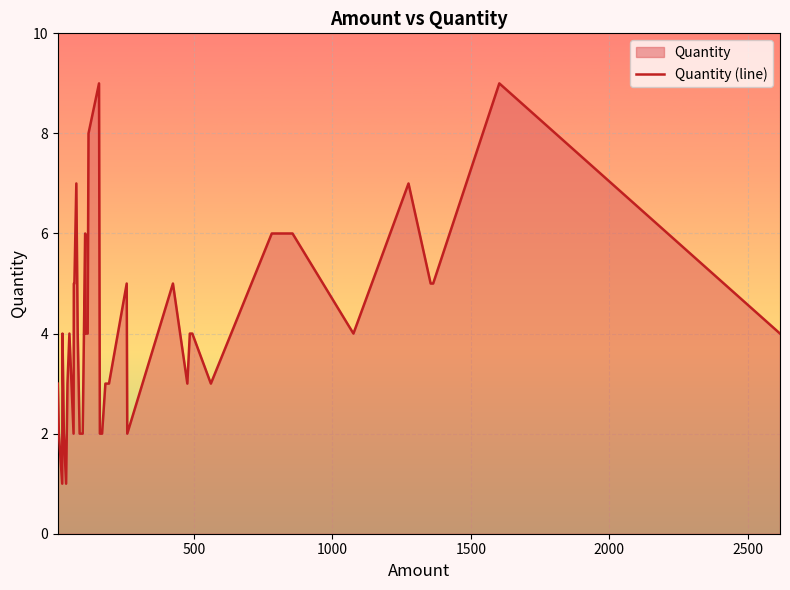

How many points are lower than both their immediate neighbors (excluding endpoints)?

7